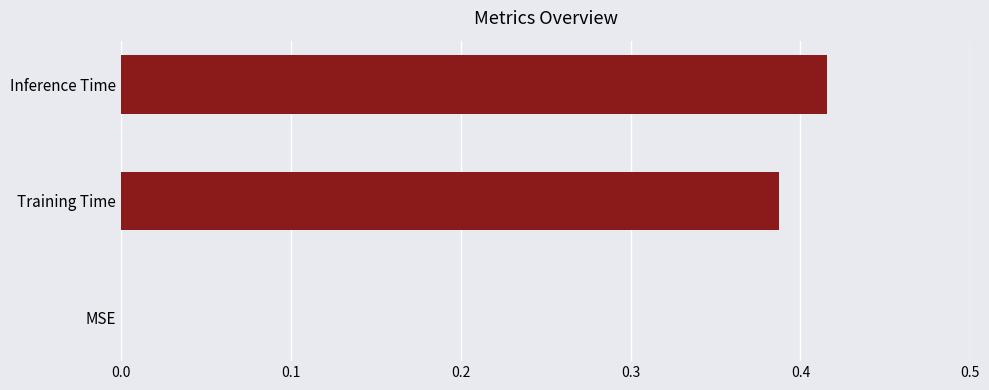

Count the values in the range 0 to 1.

3